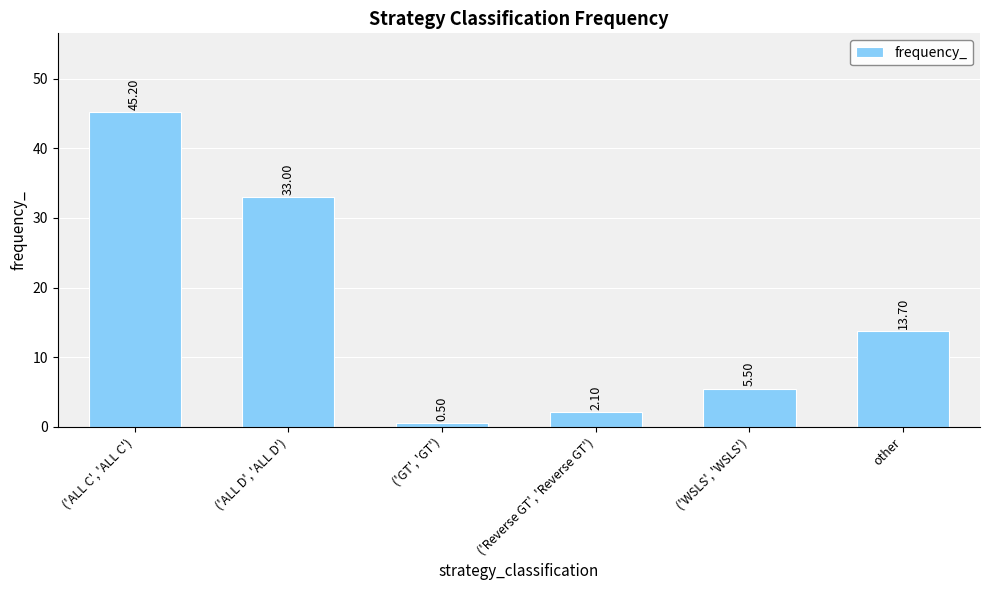

True or false: the data shows 13.7 at other.

True